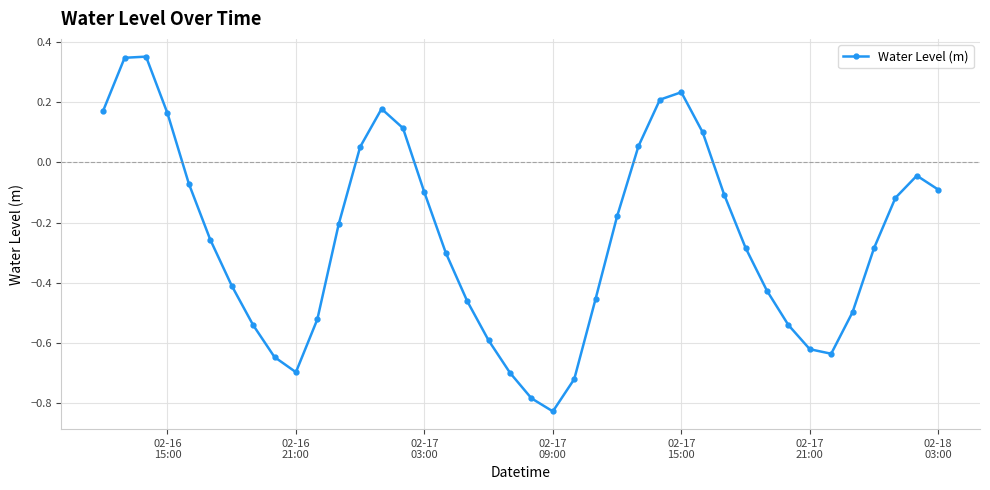

How many points are higher than both their immediate neighbors (excluding endpoints)?

4